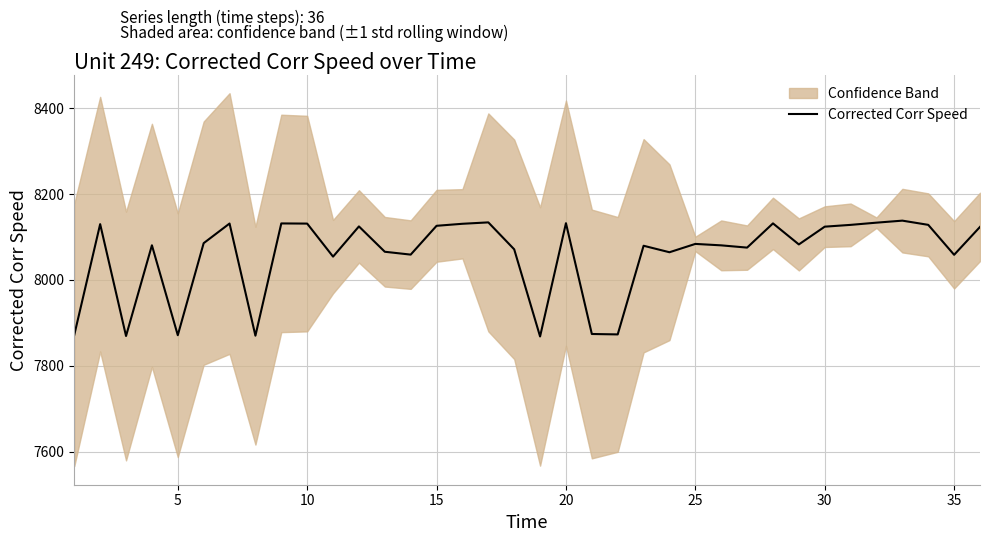

What is the lowest value of the Corrected Corr Speed series?

7868.3